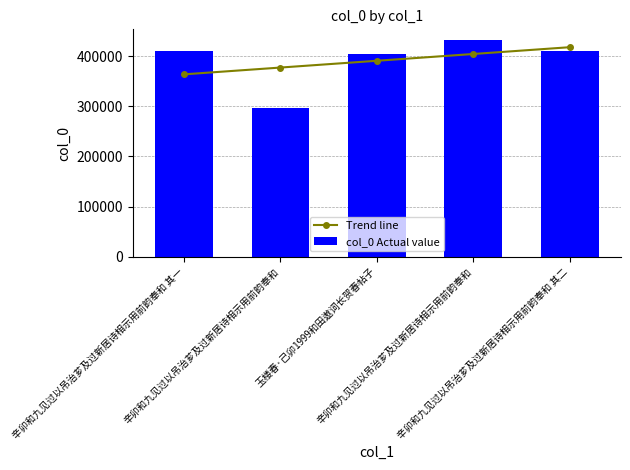

What is the minimum value for col_0 Actual value?

296606